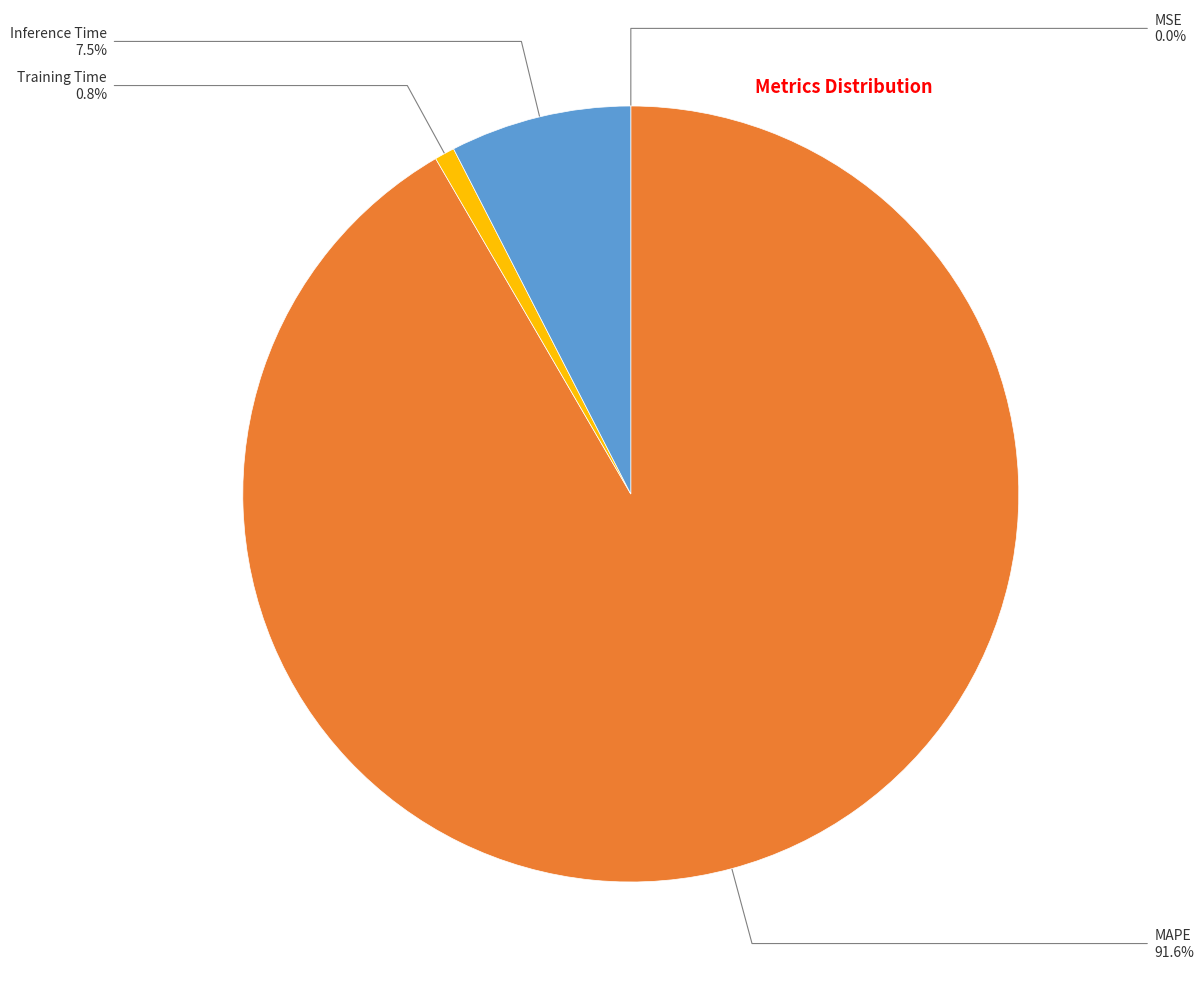

What percentage do MAPE and Inference Time together represent?

99.2%